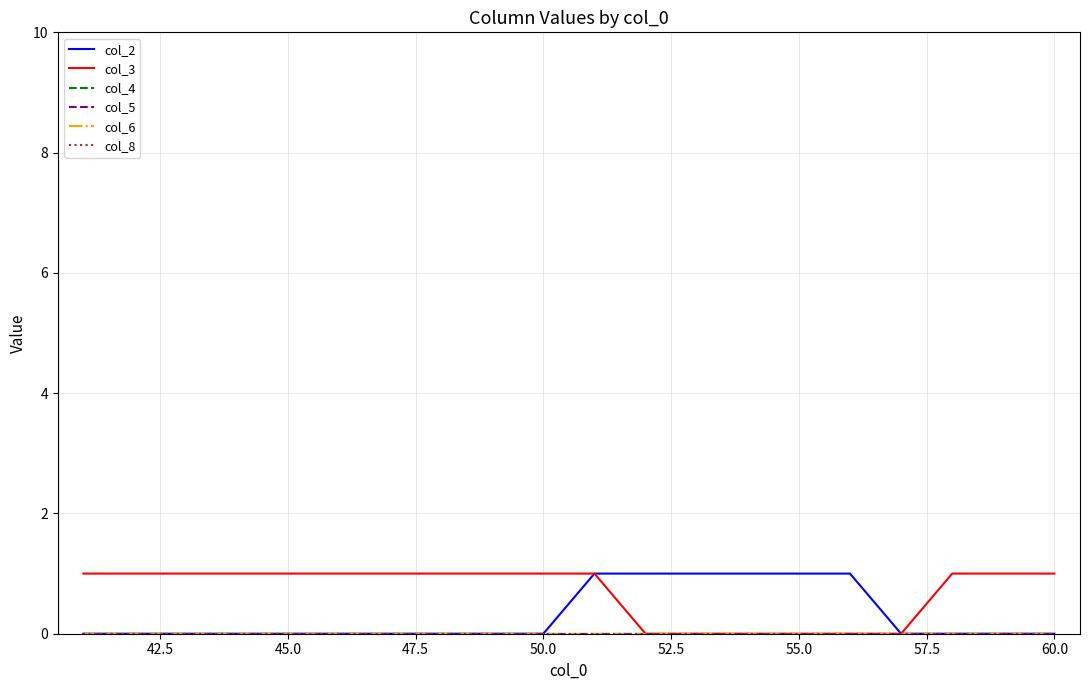

Does the chart display data point markers on the line(s)?

No